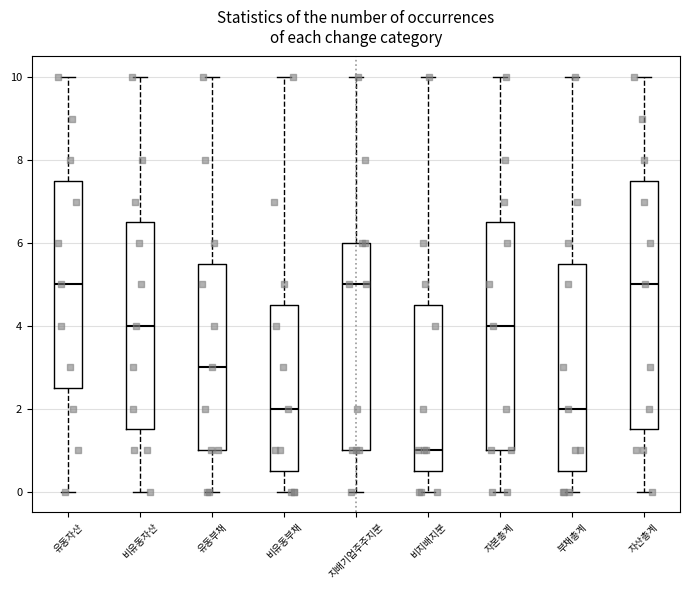

Reading left to right, transcribe this box plot: for each box, give where its median line is, the range the box spans, and where its two whiskers end, as read against the y-axis. The values are not printed on the chart, so give them approximately, as read against the axis.

유동자산: median 5.0, box 2.6 to 7.6, whiskers 0.0 to 10.0
비유동자산: median 4.0, box 1.6 to 6.6, whiskers 0.0 to 10.0
유동부채: median 3.0, box 1.0 to 5.6, whiskers 0.0 to 10.0
비유동부채: median 2.0, box 0.6 to 4.6, whiskers 0.0 to 10.0
지배기업주주지분: median 5.0, box 1.0 to 6.0, whiskers 0.0 to 10.0
비지배지분: median 1.0, box 0.6 to 4.6, whiskers 0.0 to 10.0
자본총계: median 4.0, box 1.0 to 6.6, whiskers 0.0 to 10.0
부채총계: median 2.0, box 0.6 to 5.6, whiskers 0.0 to 10.0
자산총계: median 5.0, box 1.6 to 7.6, whiskers 0.0 to 10.0